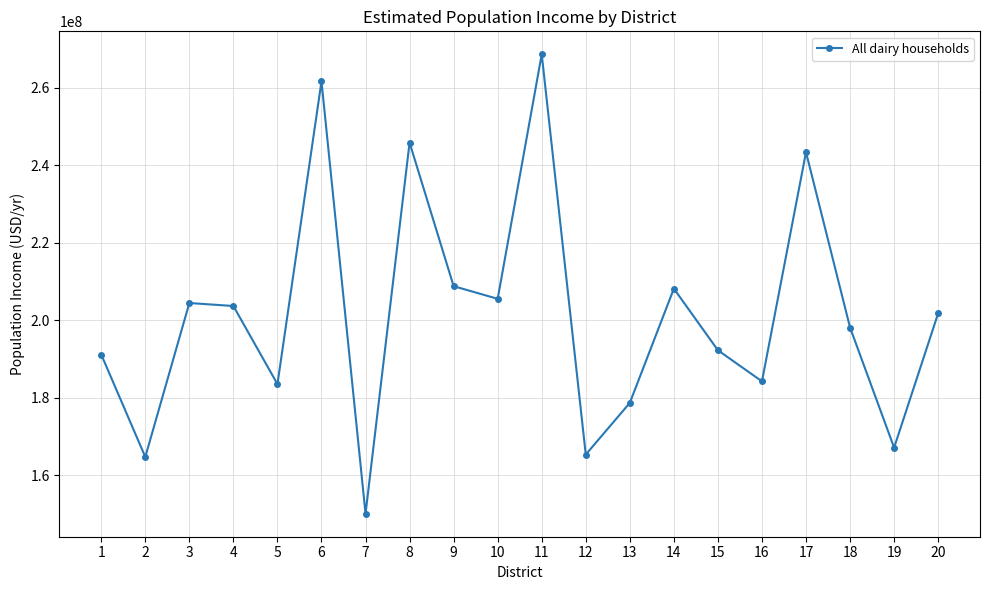

What is the difference between the second highest and second lowest values?

96909634.1